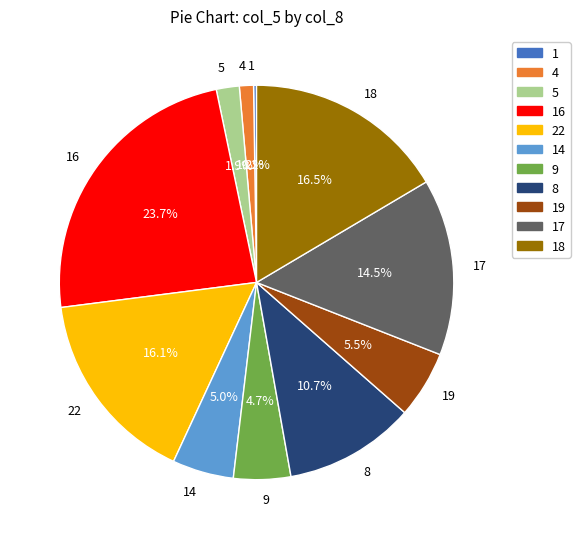

What portion of the pie excludes 22?

83.9%